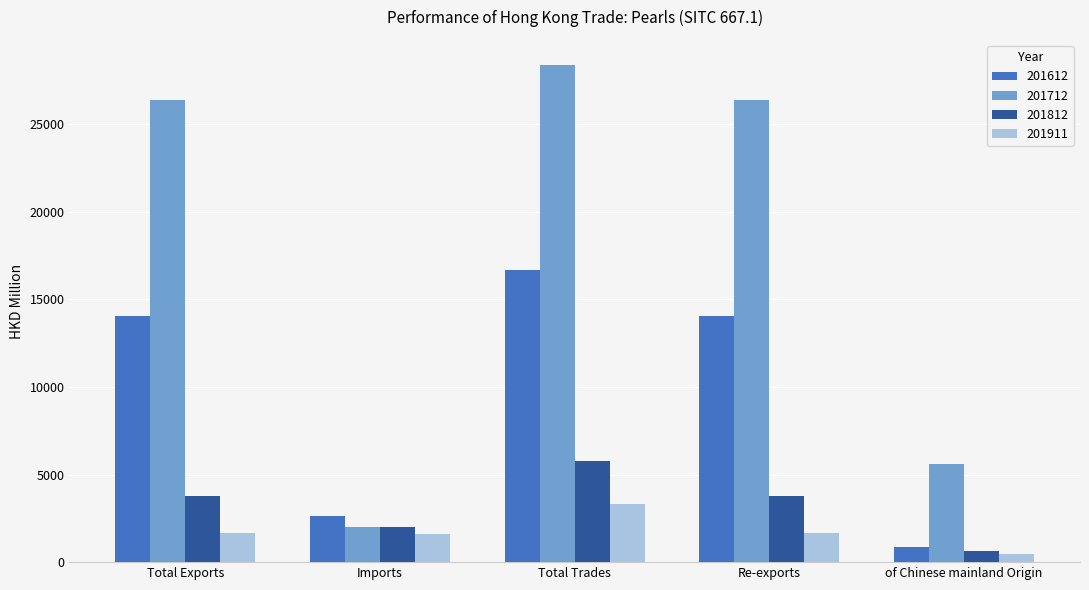

Which label corresponds to the smallest value in the chart?

of Chinese mainland Origin